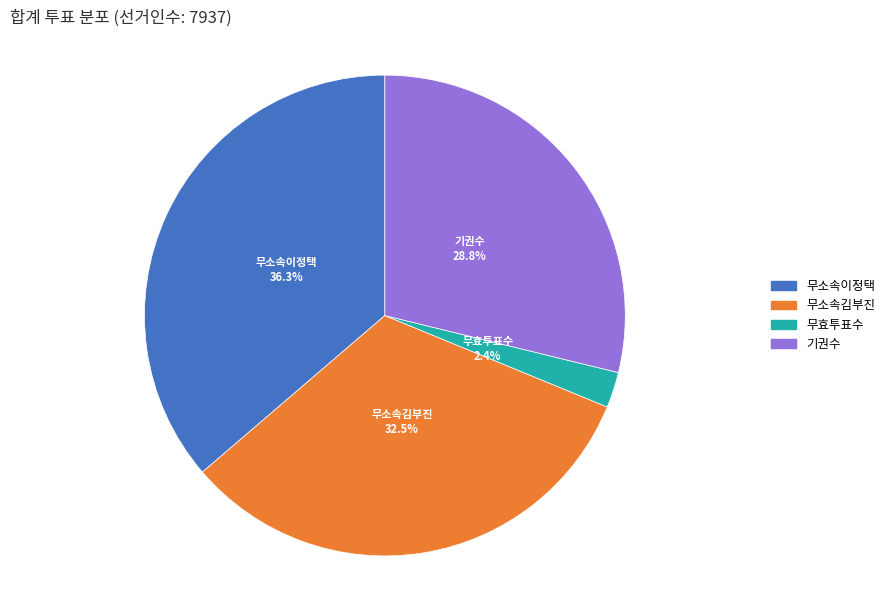

To the nearest percent, what is the difference between the 무소속김부진 and 기권수 slice percentages?

4%